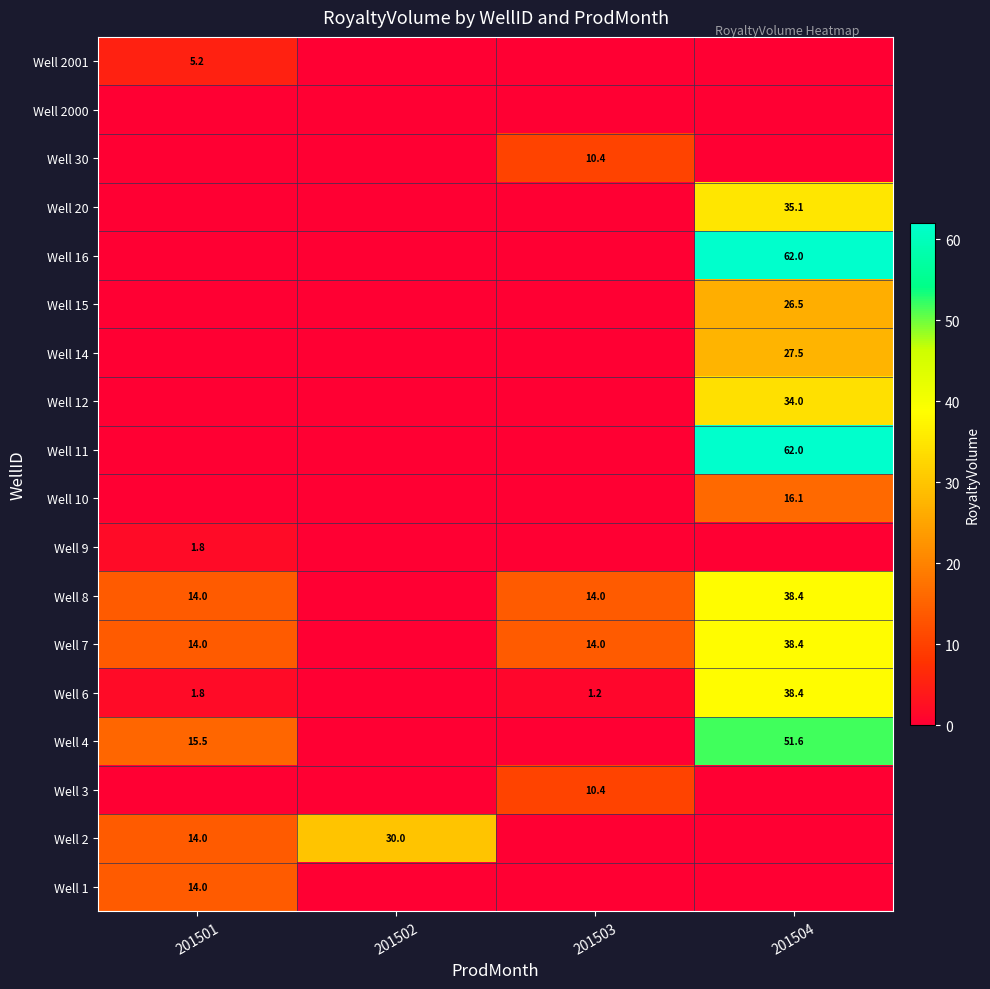

How many distinct data groups are displayed?

18